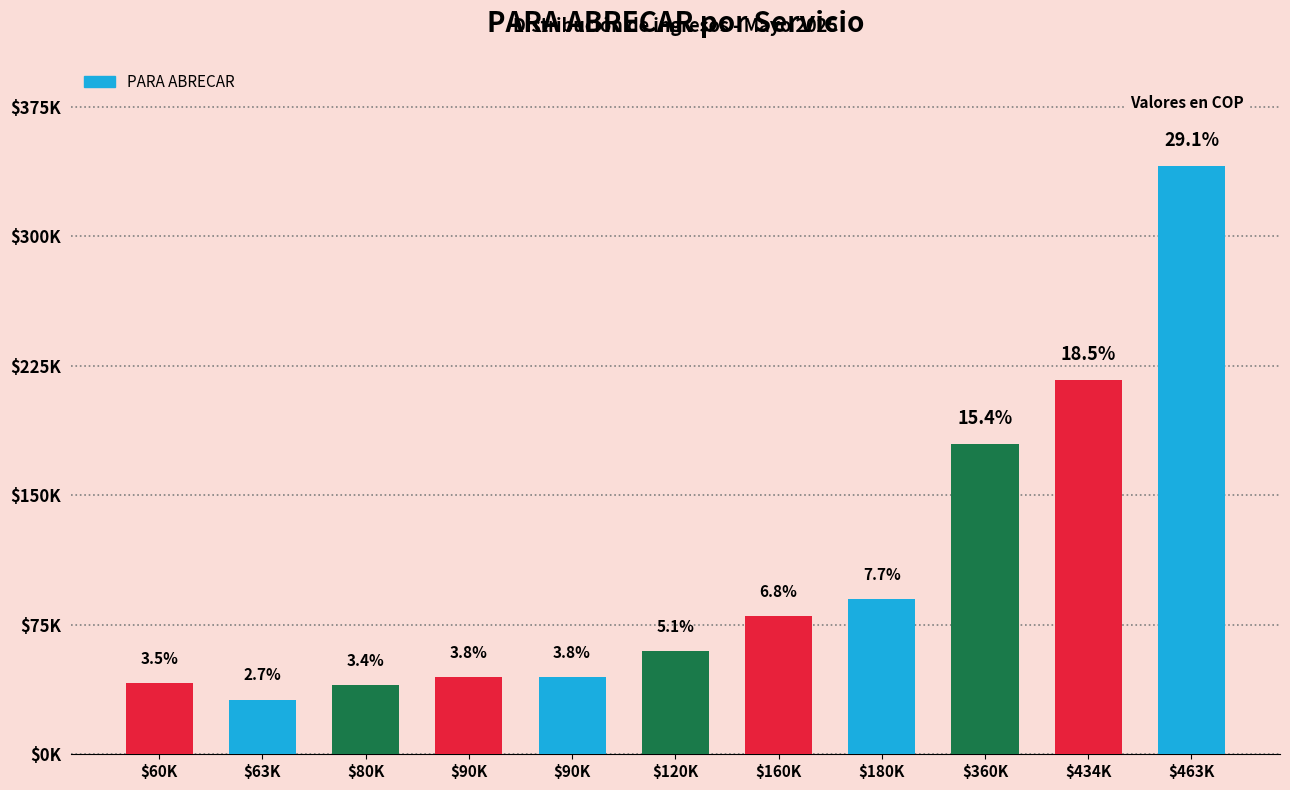

What is the value of the 1st bar from the left?

41400.0